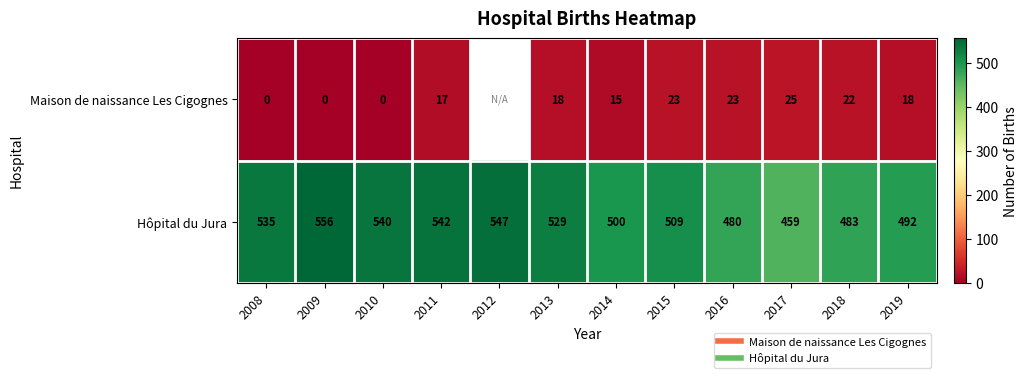

True or false: Maison de naissance Les Cigognes has a value of 0.0 at 2009.

True